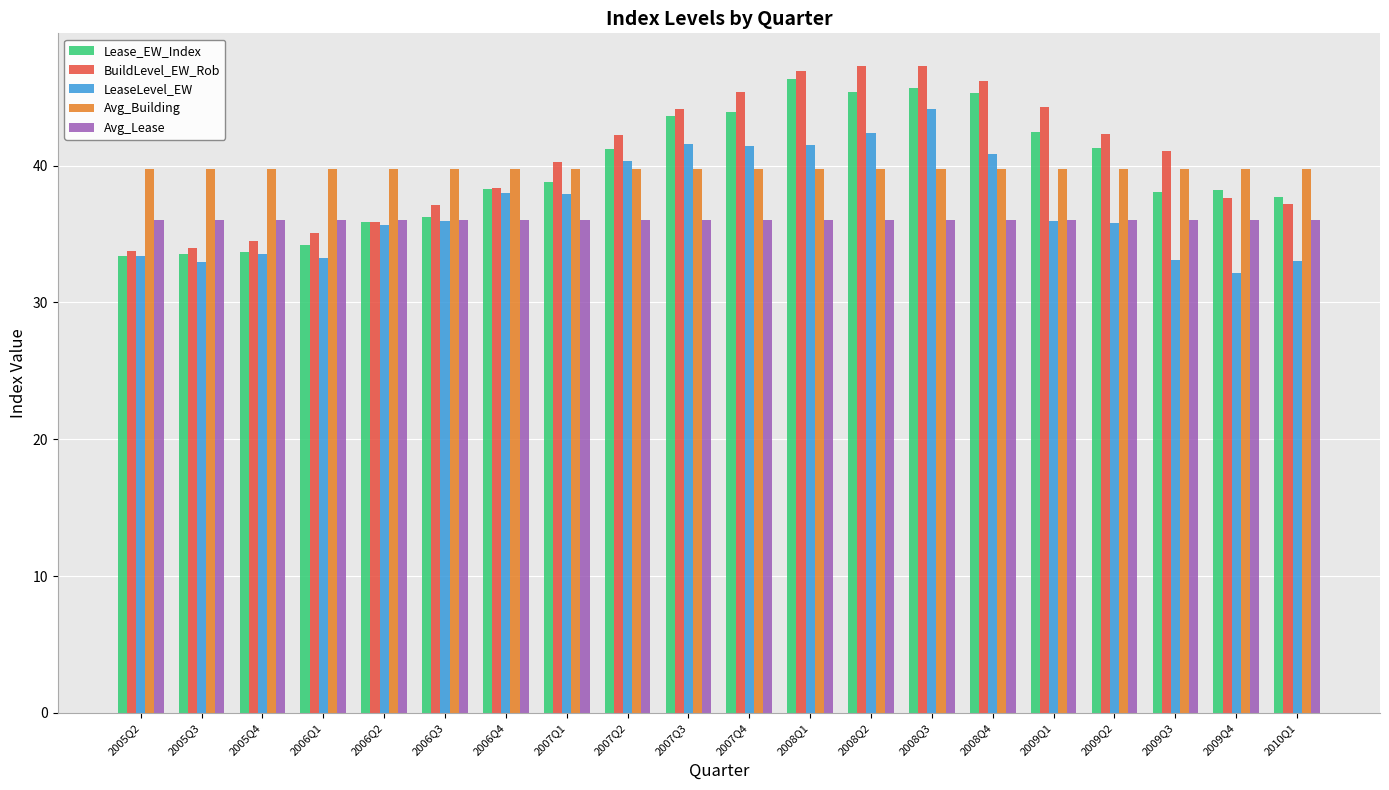

Is the value of Avg_Lease at 2009Q3 greater than the value of Avg_Building at 2009Q1?

No